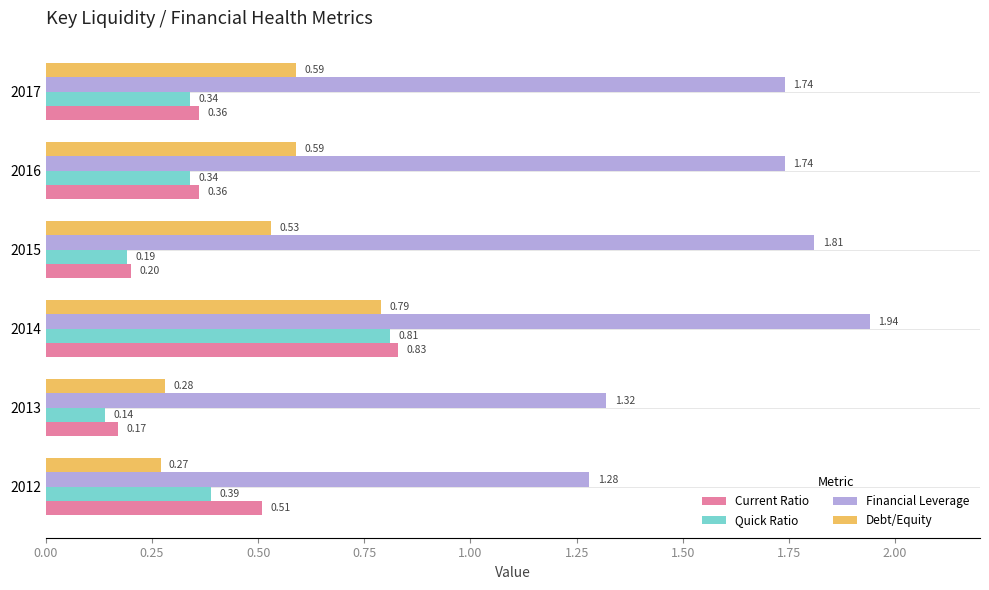

What is the sum of the Current Ratio values at 2016 and 2012?

0.9